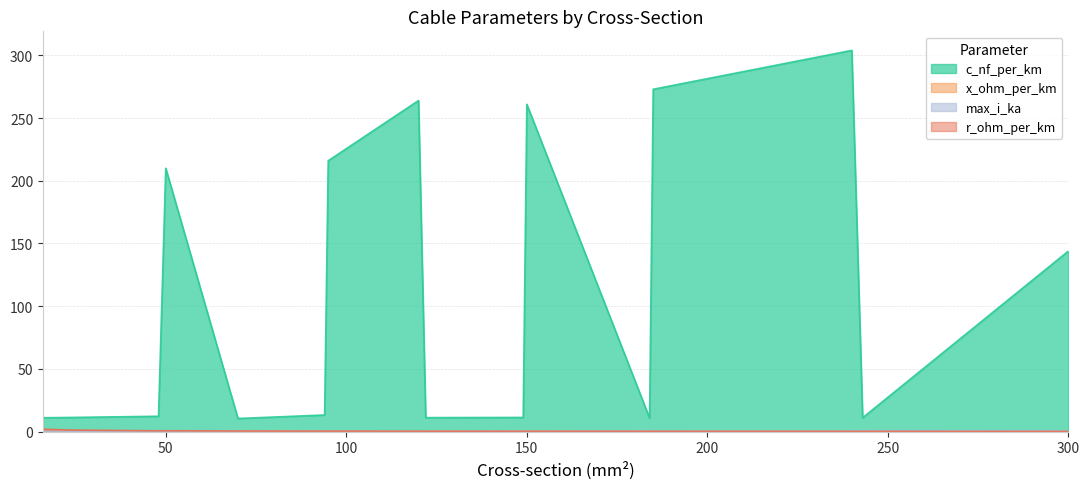

Does the chart display data point markers on the line(s)?

No